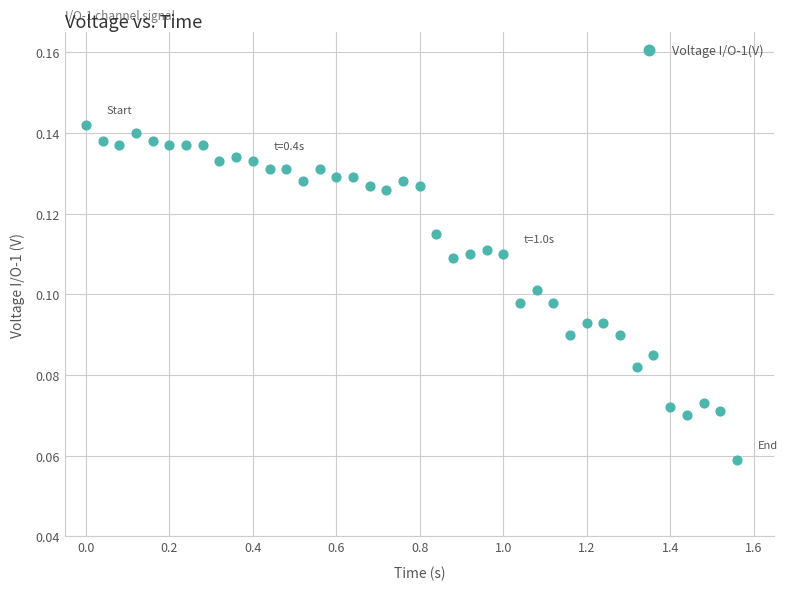

What is the range of X values (max minus min)?

1.6